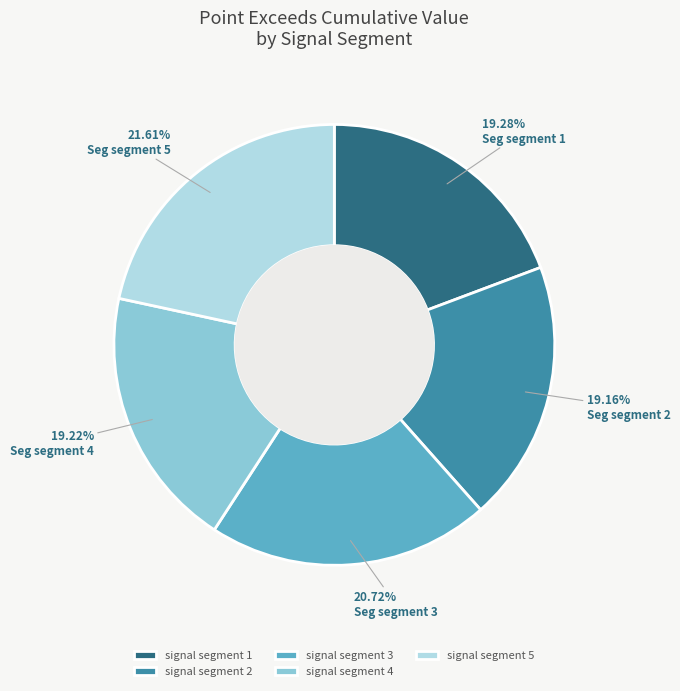

Which slice is the largest?

signal segment 5